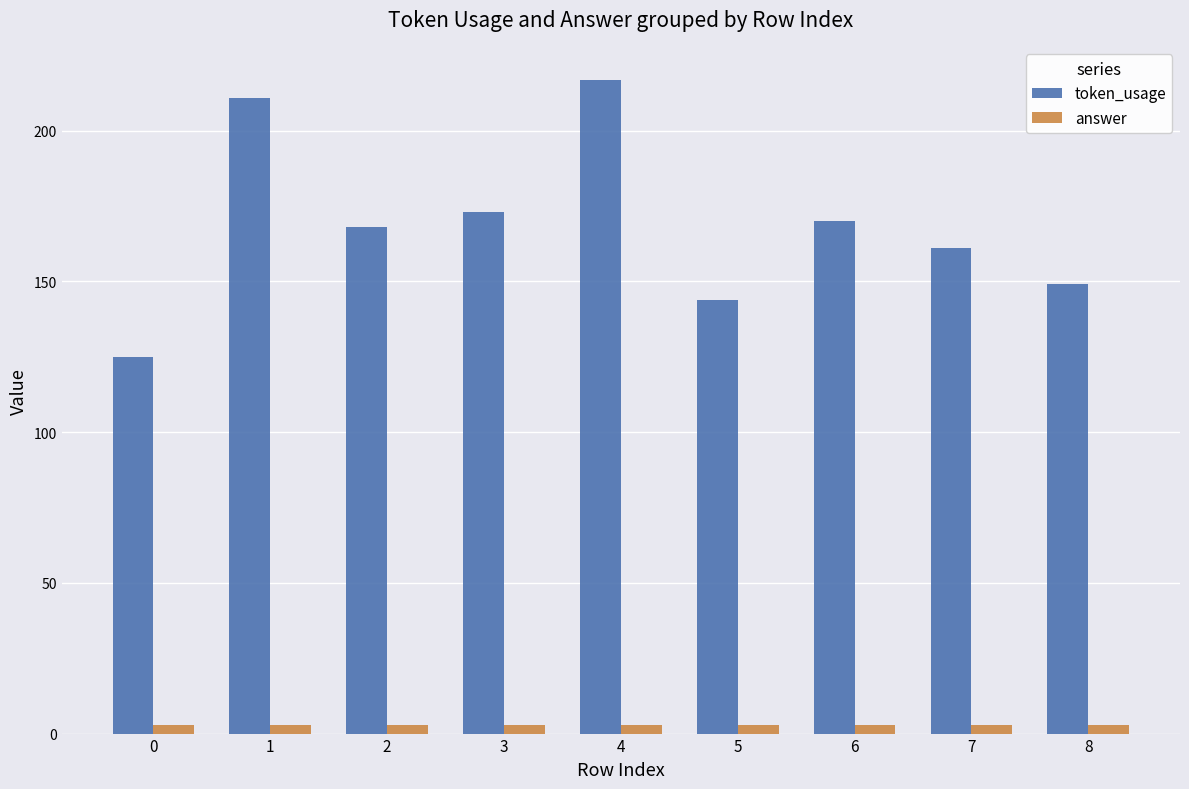

Reading left to right, extract all data points from this chart.

token_usage: 0=125	1=211	2=168	3=173	4=217	5=144	6=170	7=161	8=149
answer: 0=3	1=3	2=3	3=3	4=3	5=3	6=3	7=3	8=3